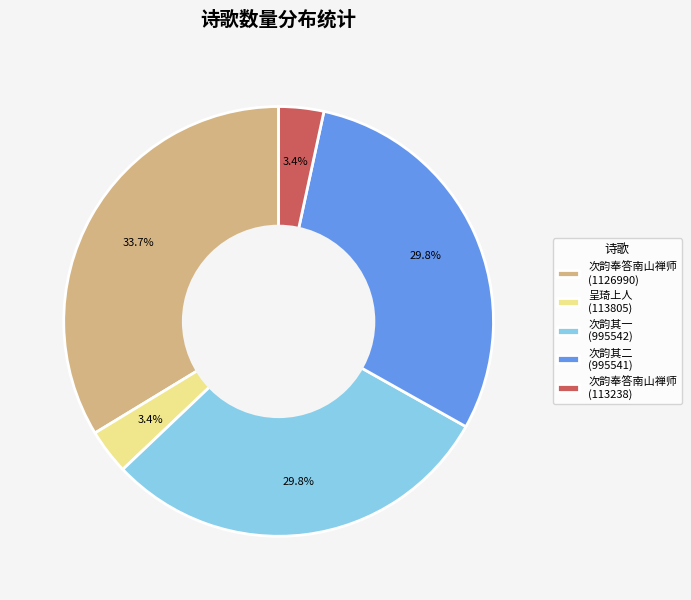

To the nearest percent, what is the average slice percentage?

20%